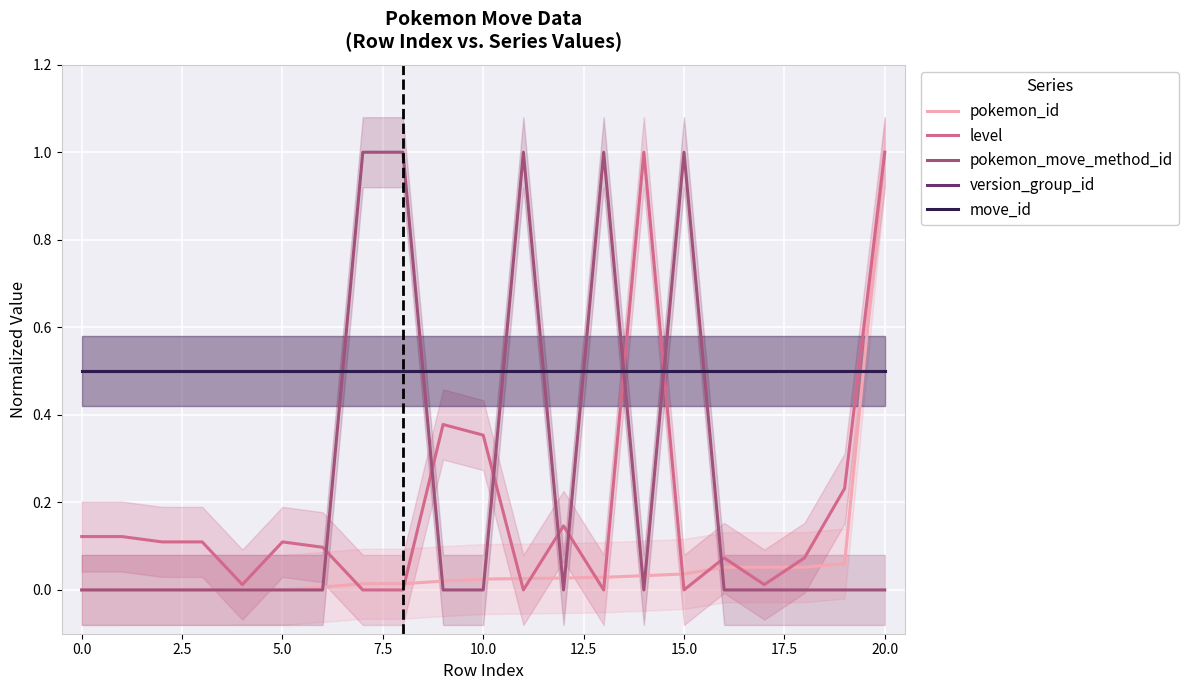

True or false: move_id has more than 0 interior local peaks.

False